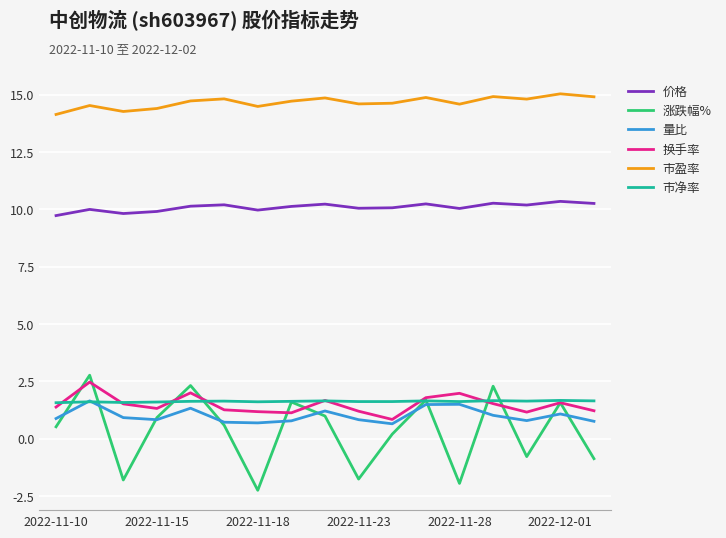

Which series has the largest total across all categories?

市盈率